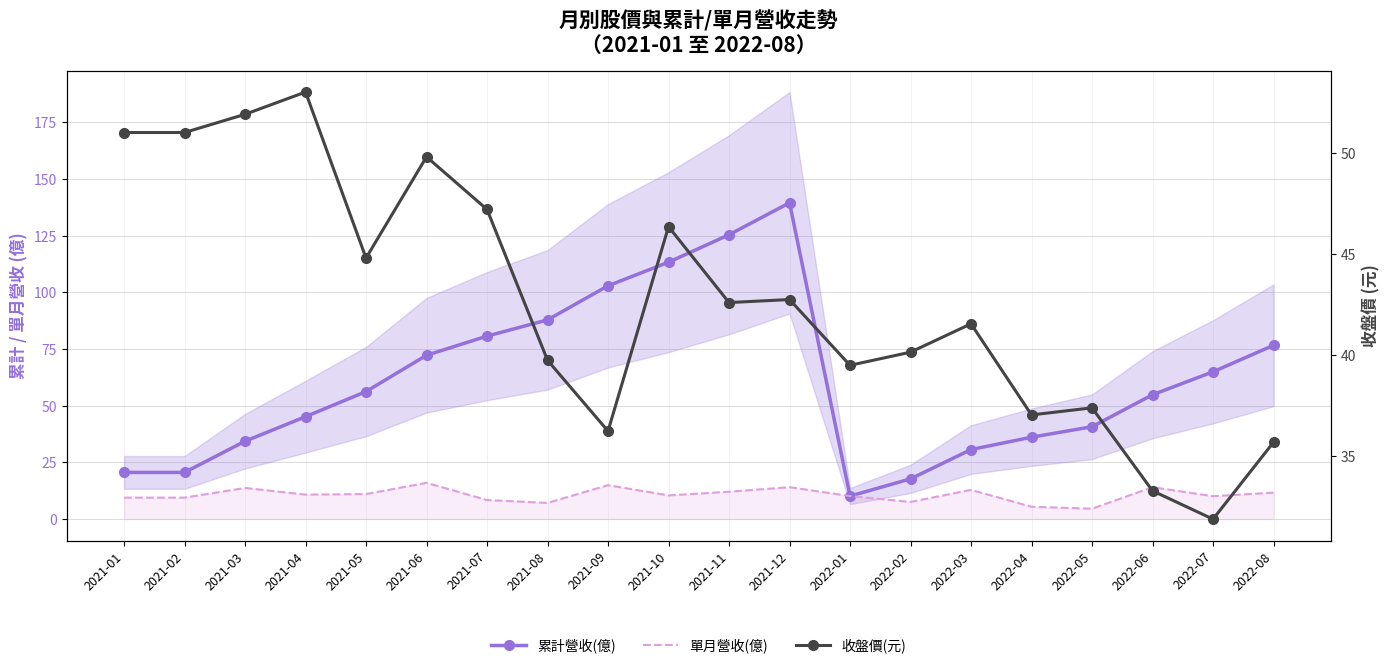

In 單月營收(億), how many points are lower than both neighbors (excluding endpoints)?

6